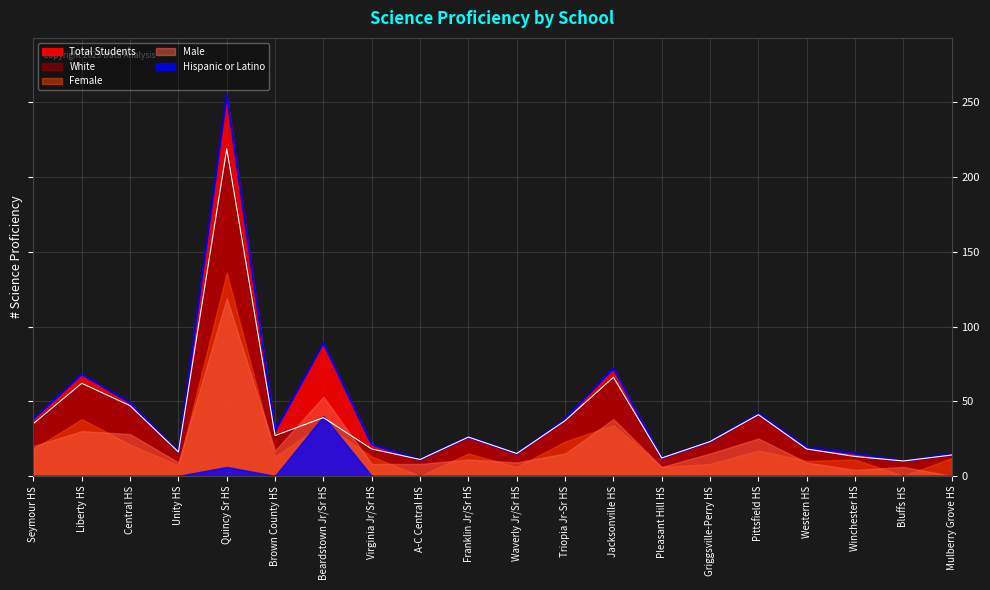

Reading right to left, list all the values displayed in this chart.

Total Students: Mulberry Grove HS=15	Bluffs HS=10	Winchester HS=15	Western HS=19	Pittsfield HS=42	Griggsville-Perry HS=23	Pleasant Hill HS=12	Jacksonville HS=72	Triopia Jr-Sr HS=38	Waverly Jr/Sr HS=15	Franklin Jr/Sr HS=26	A-C Central HS=11	Virginia Jr/Sr HS=21	Beardstown Jr/Sr HS=89	Brown County HS=30	Quincy Sr HS=255	Unity HS=16	Central HS=49	Liberty HS=68	Seymour HS=38
White: Mulberry Grove HS=14	Bluffs HS=10	Winchester HS=13	Western HS=18	Pittsfield HS=41	Griggsville-Perry HS=23	Pleasant Hill HS=12	Jacksonville HS=66	Triopia Jr-Sr HS=37	Waverly Jr/Sr HS=15	Franklin Jr/Sr HS=26	A-C Central HS=11	Virginia Jr/Sr HS=18	Beardstown Jr/Sr HS=39	Brown County HS=27	Quincy Sr HS=219	Unity HS=16	Central HS=47	Liberty HS=62	Seymour HS=35
Female: Mulberry Grove HS=12	Bluffs HS=0	Winchester HS=11	Western HS=10	Pittsfield HS=17	Griggsville-Perry HS=8	Pleasant Hill HS=6	Jacksonville HS=34	Triopia Jr-Sr HS=23	Waverly Jr/Sr HS=6	Franklin Jr/Sr HS=15	A-C Central HS=0	Virginia Jr/Sr HS=13	Beardstown Jr/Sr HS=35	Brown County HS=13	Quincy Sr HS=136	Unity HS=7	Central HS=21	Liberty HS=38	Seymour HS=18
Male: Mulberry Grove HS=0	Bluffs HS=6	Winchester HS=4	Western HS=9	Pittsfield HS=25	Griggsville-Perry HS=15	Pleasant Hill HS=6	Jacksonville HS=38	Triopia Jr-Sr HS=15	Waverly Jr/Sr HS=9	Franklin Jr/Sr HS=11	A-C Central HS=8	Virginia Jr/Sr HS=8	Beardstown Jr/Sr HS=53	Brown County HS=17	Quincy Sr HS=119	Unity HS=9	Central HS=28	Liberty HS=30	Seymour HS=20
Hispanic or Latino: Mulberry Grove HS=0	Bluffs HS=0	Winchester HS=0	Western HS=0	Pittsfield HS=0	Griggsville-Perry HS=0	Pleasant Hill HS=0	Jacksonville HS=0	Triopia Jr-Sr HS=0	Waverly Jr/Sr HS=0	Franklin Jr/Sr HS=0	A-C Central HS=0	Virginia Jr/Sr HS=0	Beardstown Jr/Sr HS=40	Brown County HS=0	Quincy Sr HS=6	Unity HS=0	Central HS=0	Liberty HS=0	Seymour HS=0